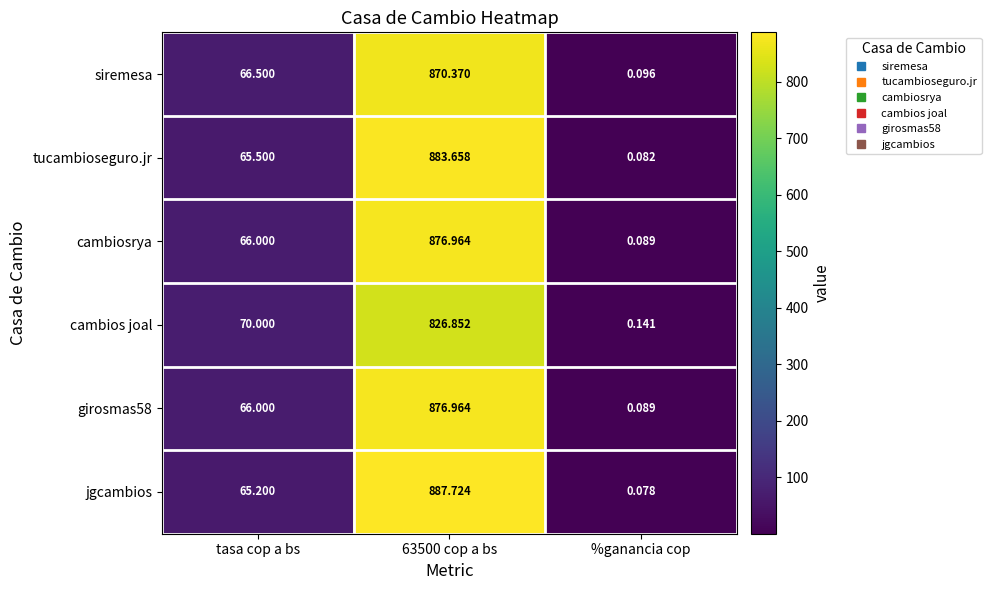

Which category has the lowest value in the jgcambios series?

%ganancia cop